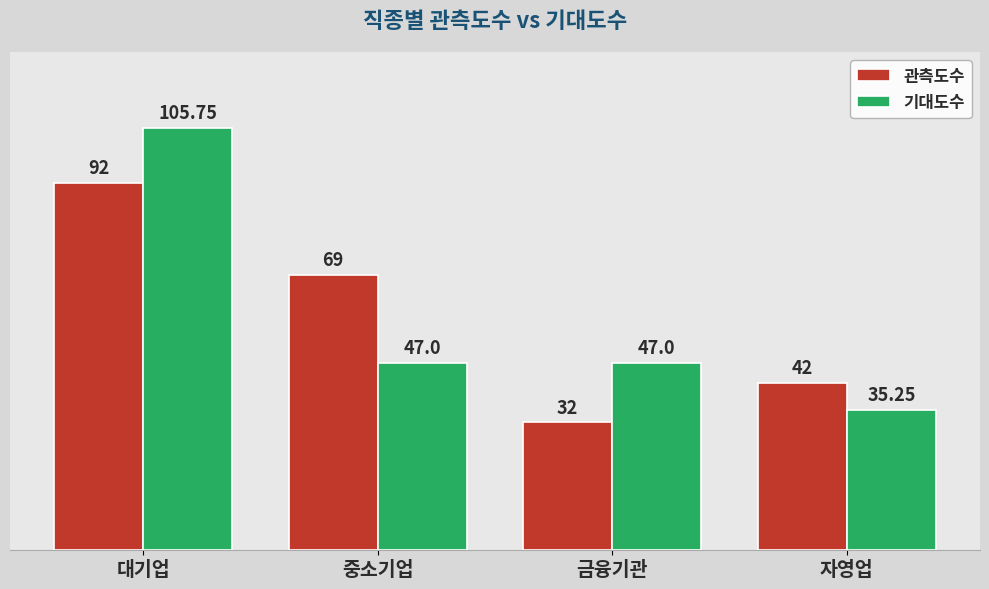

What is the total value across all series at 중소기업?

116.0